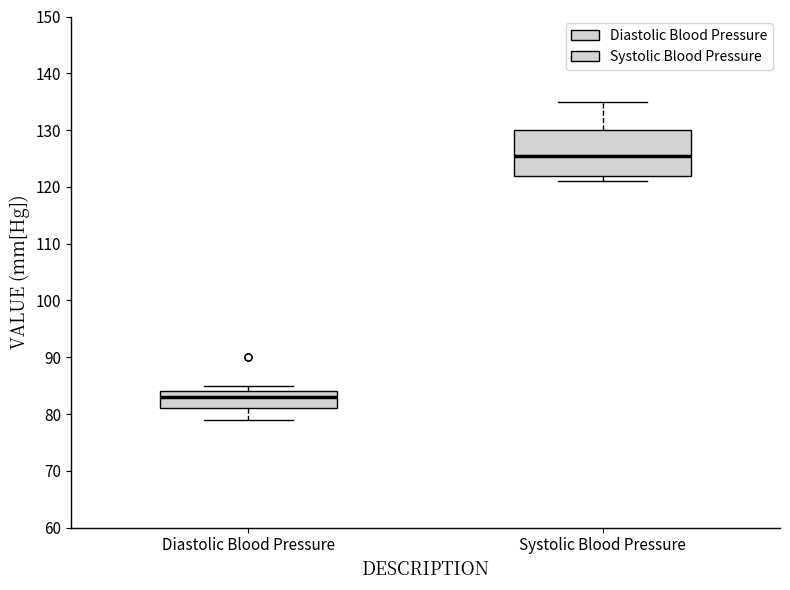

Comparing the boxes themselves (not the whiskers), which one is the tallest?

Systolic Blood Pressure